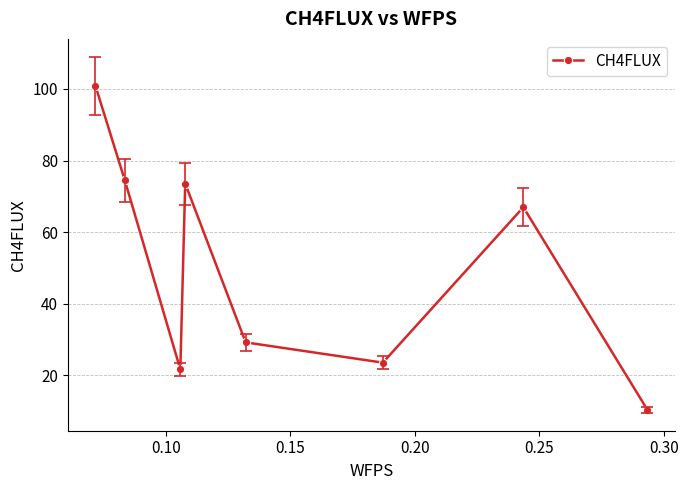

Reading right to left, list all the values displayed in this chart.

10.4	67.0	23.6	29.2	73.6	21.7	74.5	100.9